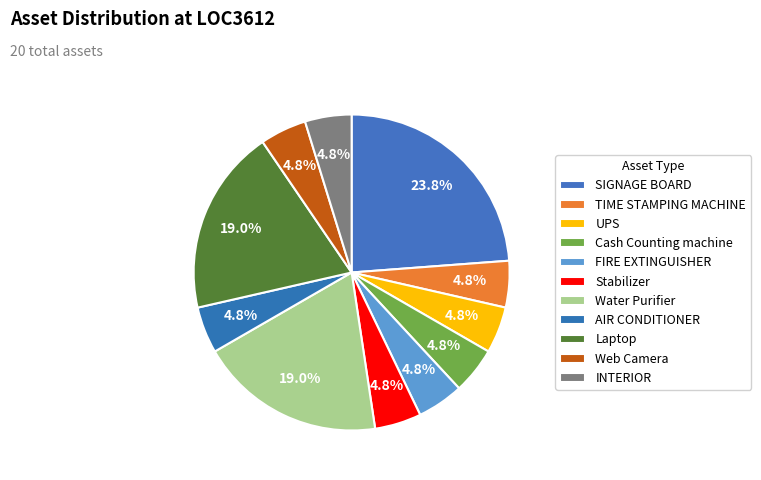

Does Cash Counting machine account for over 50% of the chart?

No